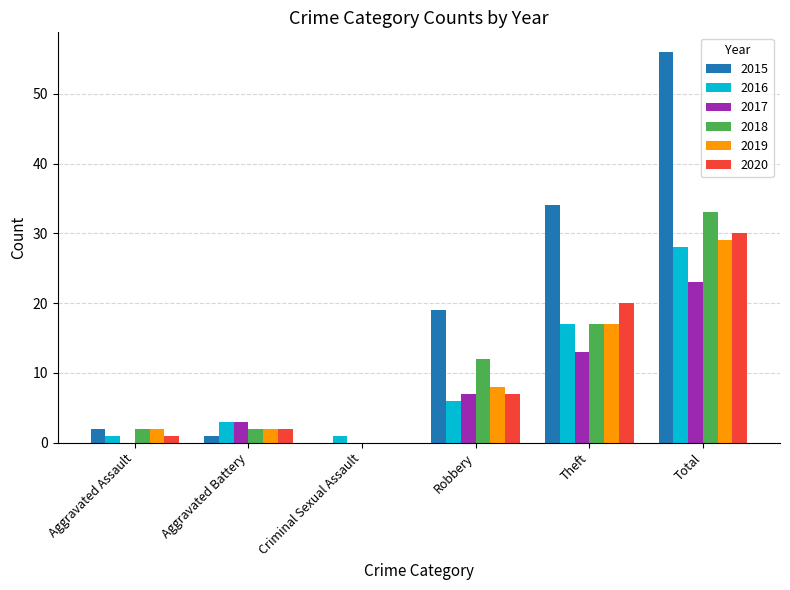

What is the average value of the 2015 series?

19